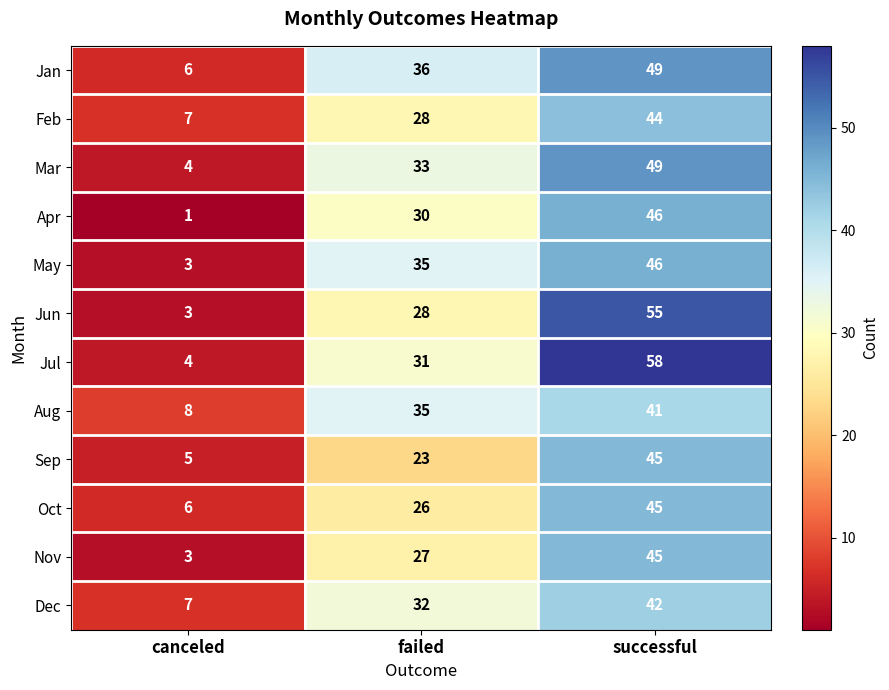

Which series has the largest total across all categories?

Jul